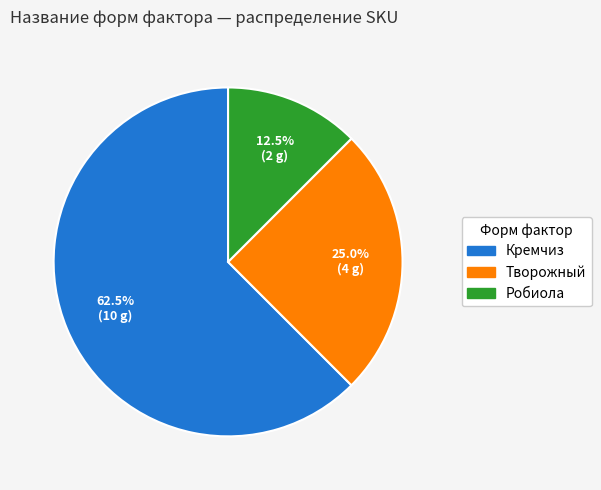

What is the majority slice?

Кремчиз